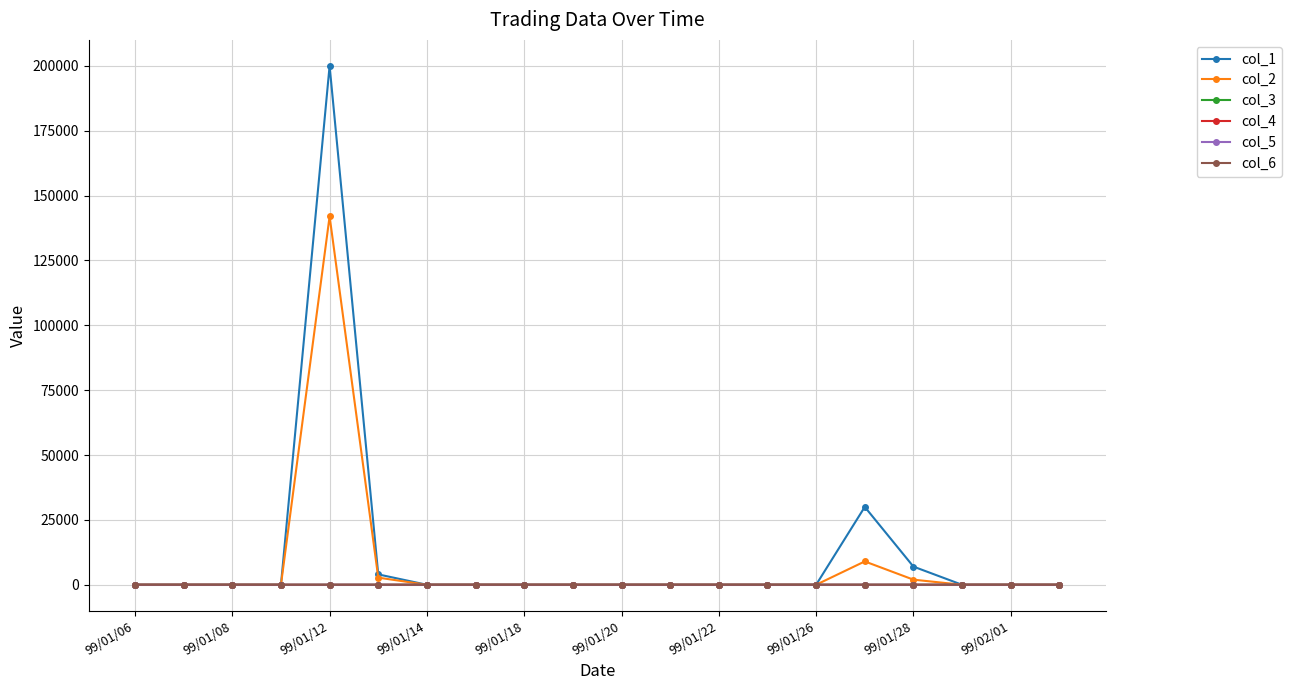

Which label corresponds to the largest value in the chart?

99/01/12